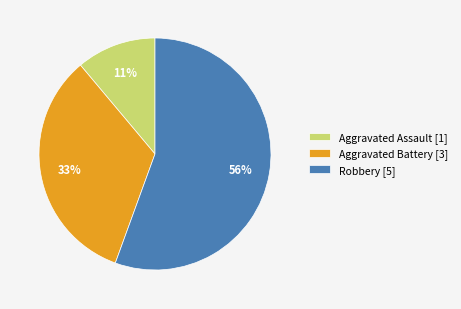

Is it true that Aggravated Battery [3] is 40% of the pie?

False